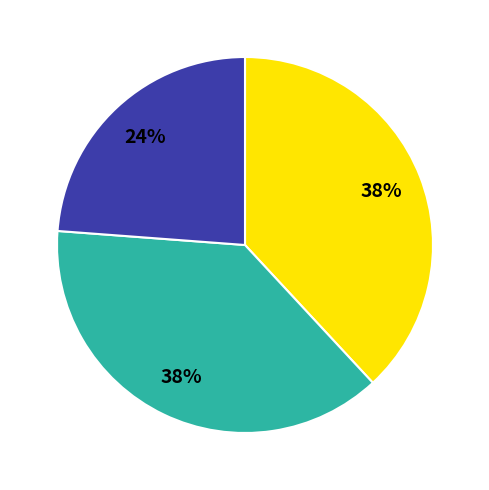

To the nearest percent, what is the average slice percentage?

33%